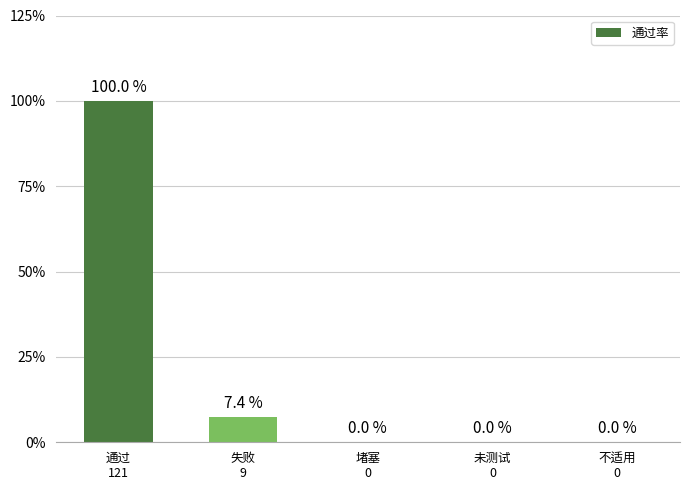

Reading right to left, list all the values displayed in this chart.

不适用
0=0.0	未测试
0=0.0	堵塞
0=0.0	失败
9=7.4	通过
121=100.0